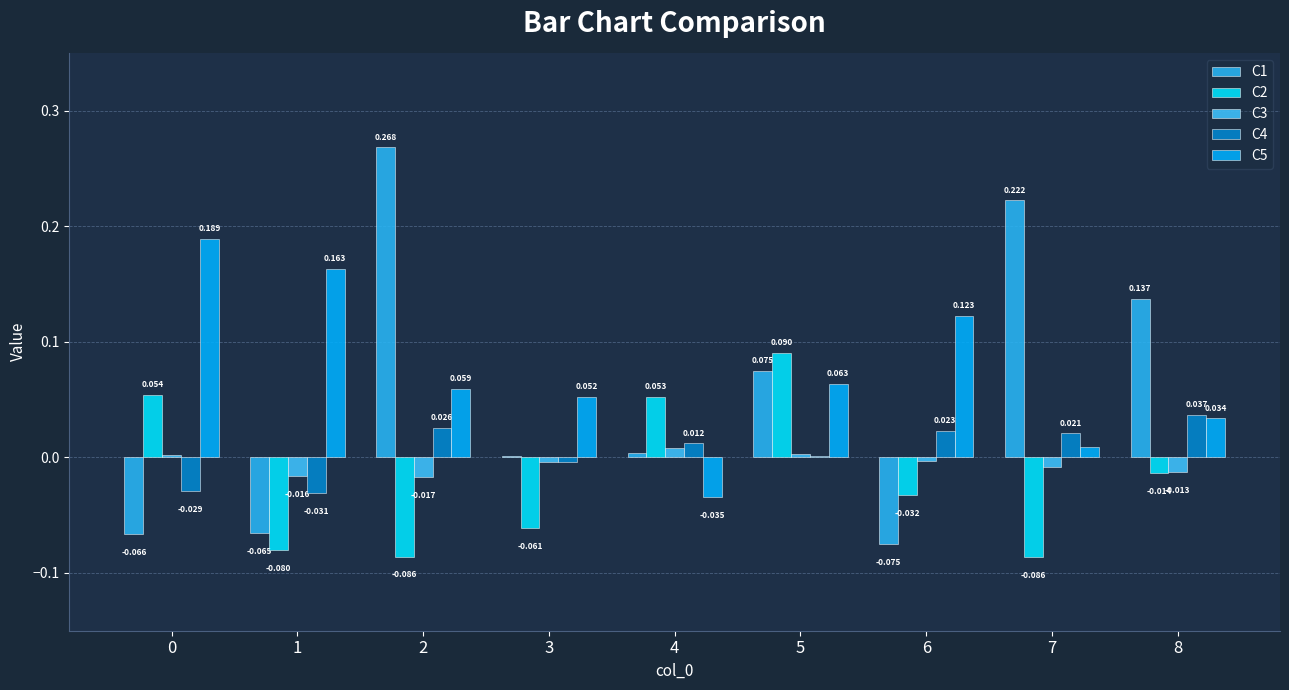

What are all the series names shown in the legend?

C1, C2, C3, C4, C5